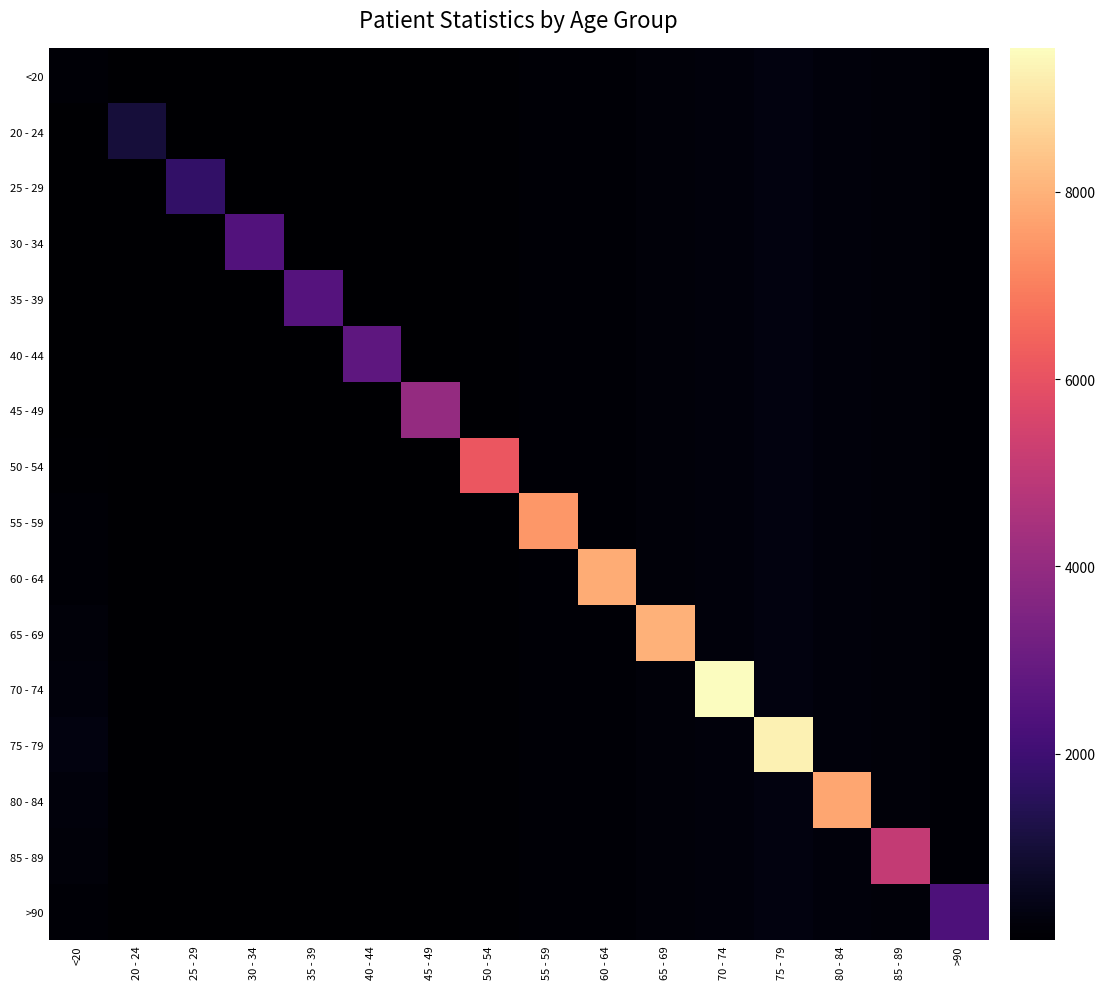

How many distinct data groups are displayed?

16